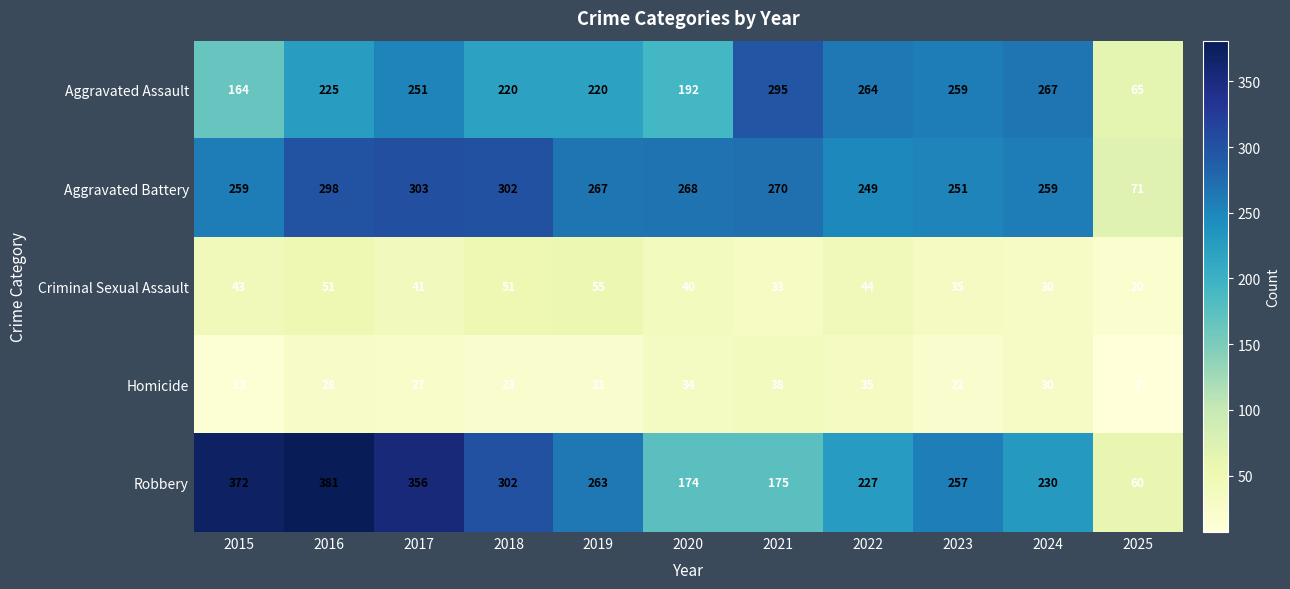

Is it true that Homicide equals 21 at 2019?

True